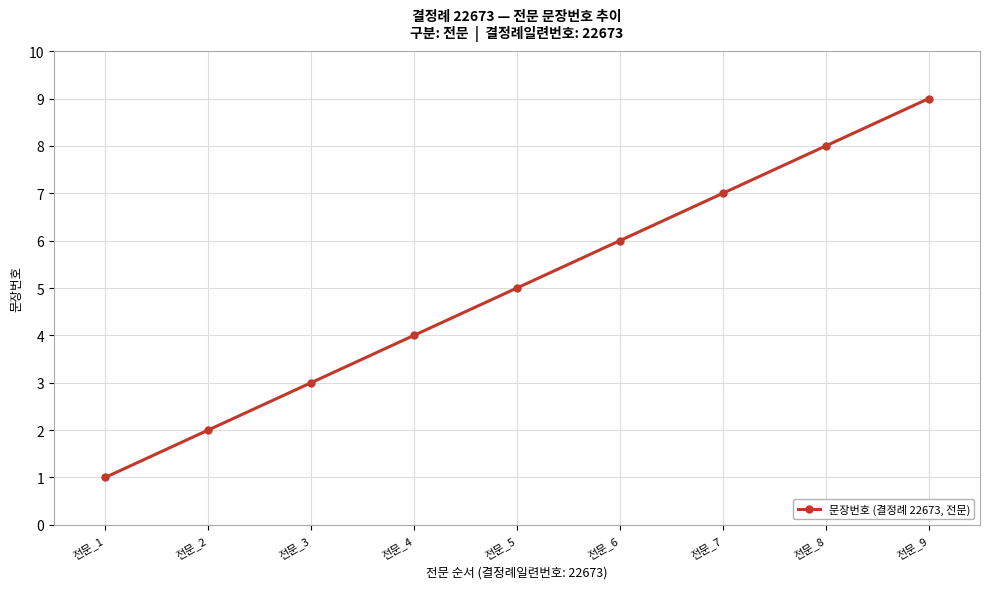

True or false: the data shows 4 at 전문_7.

False